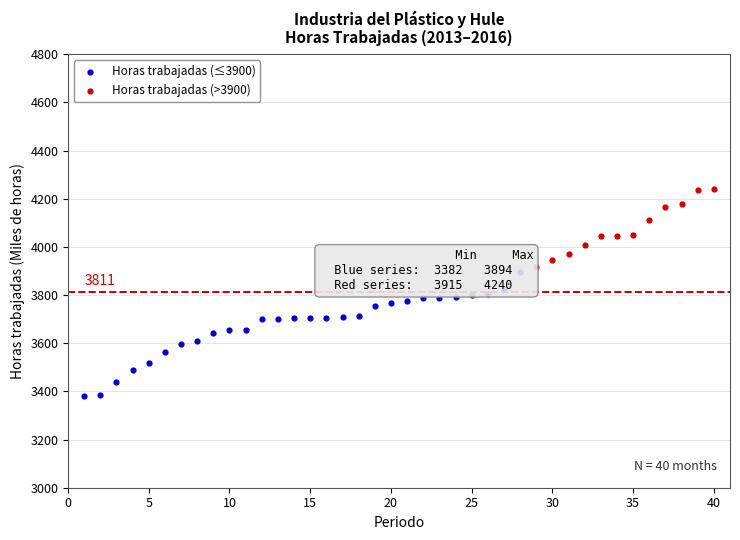

Which has a higher value, 2015-08 or 2015-04?

2015-08